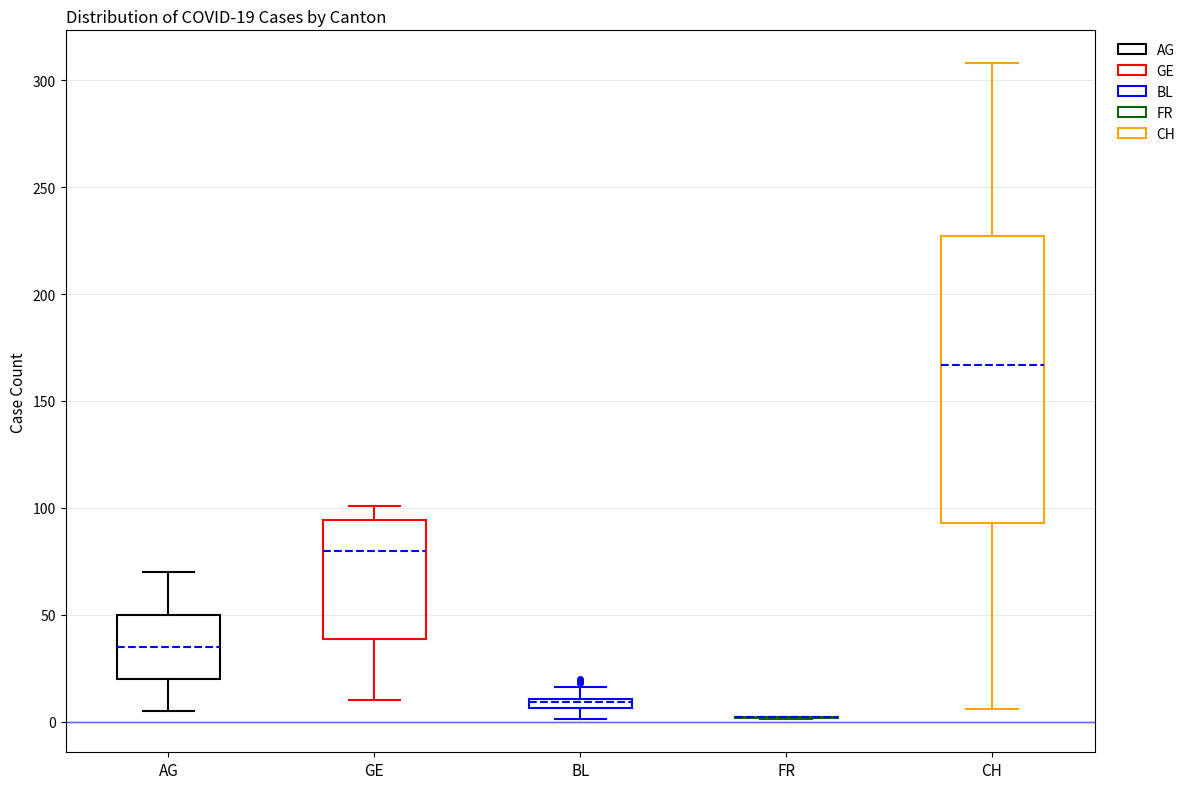

Which box is the tallest, from its lower edge to its upper edge?

CH